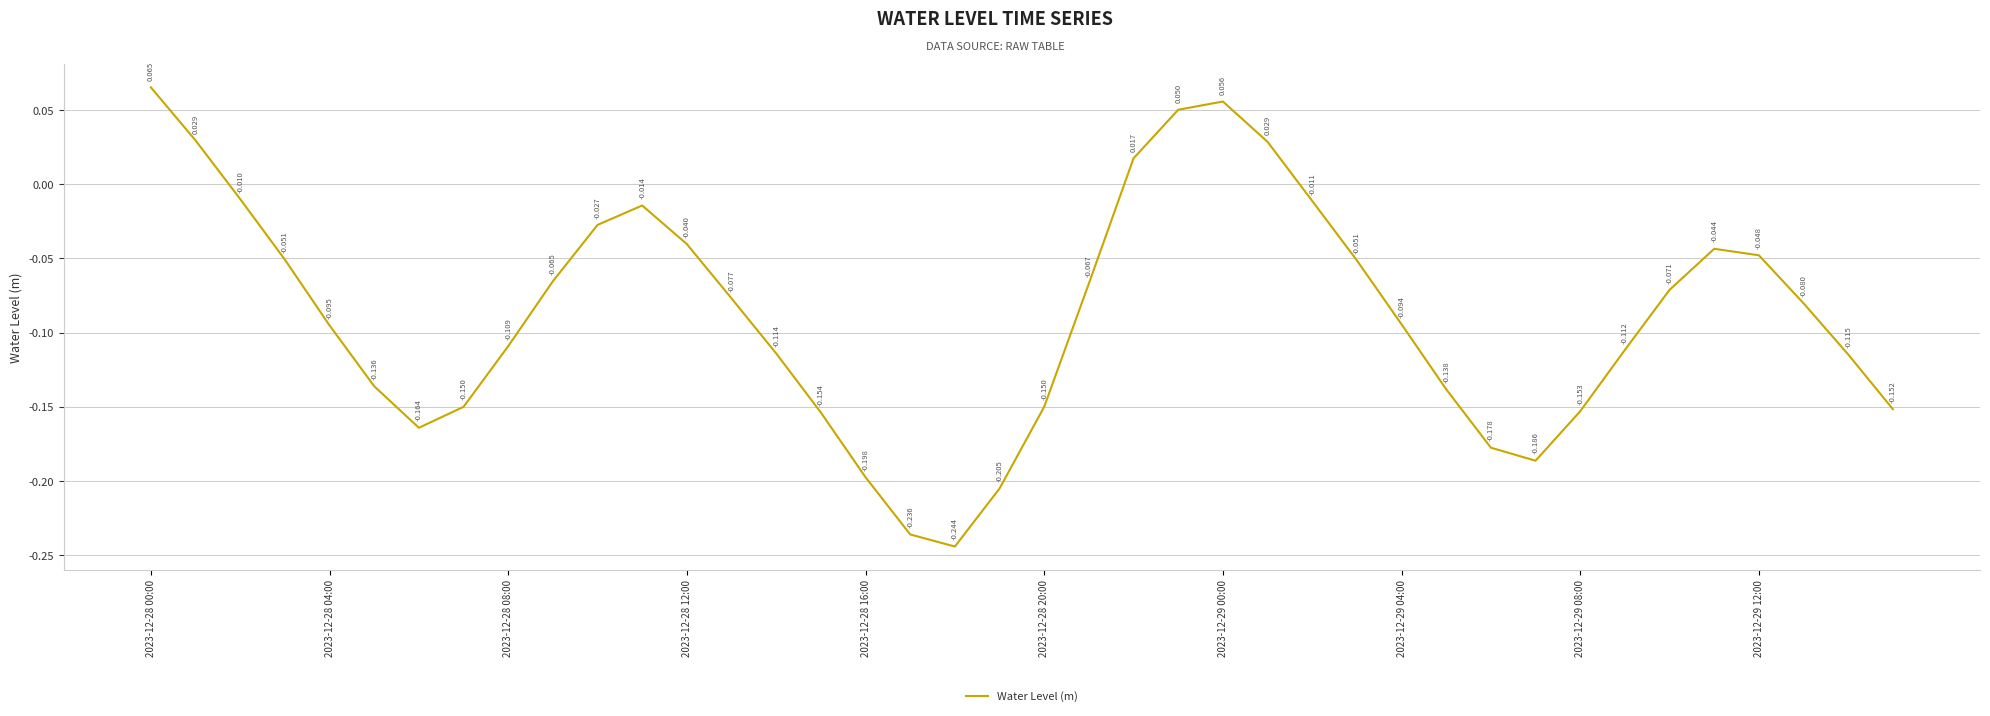

How many values are below zero?

34